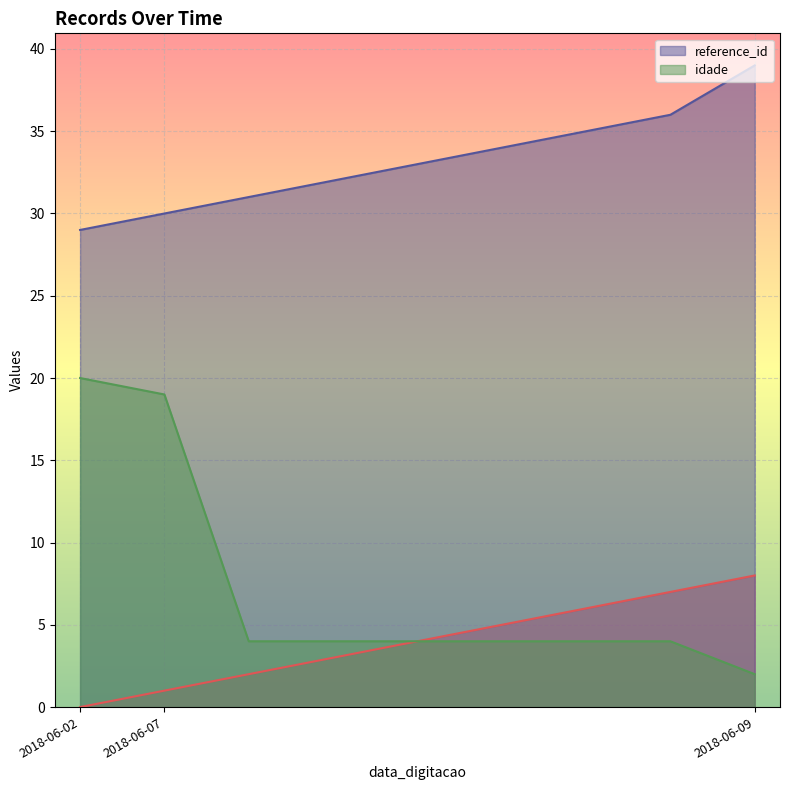

True or false: reference_id and idade intersect in this chart.

False